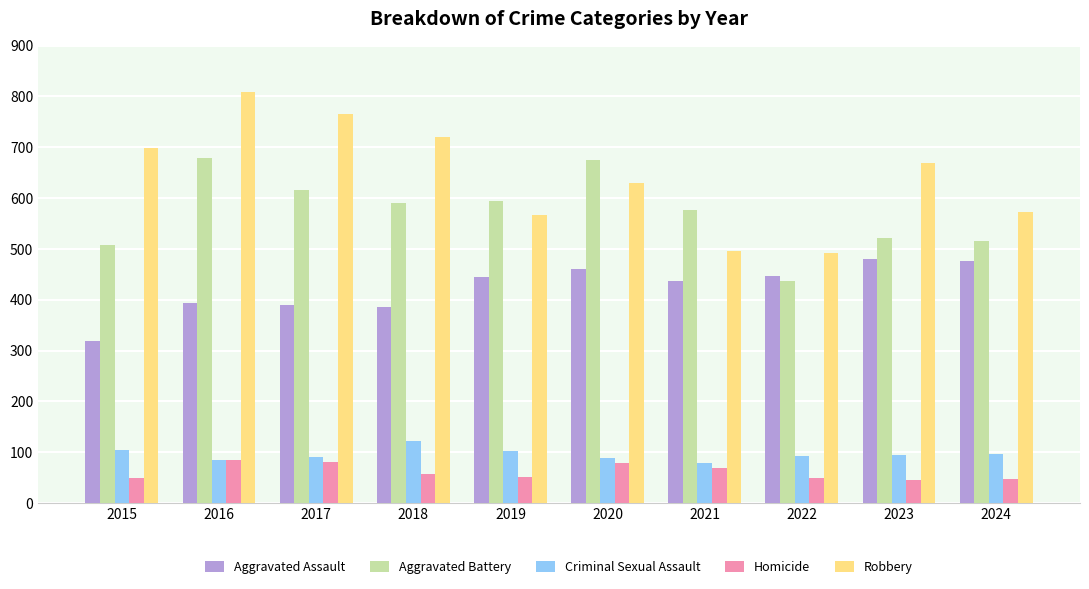

Which series has the widest spread of values?

Robbery